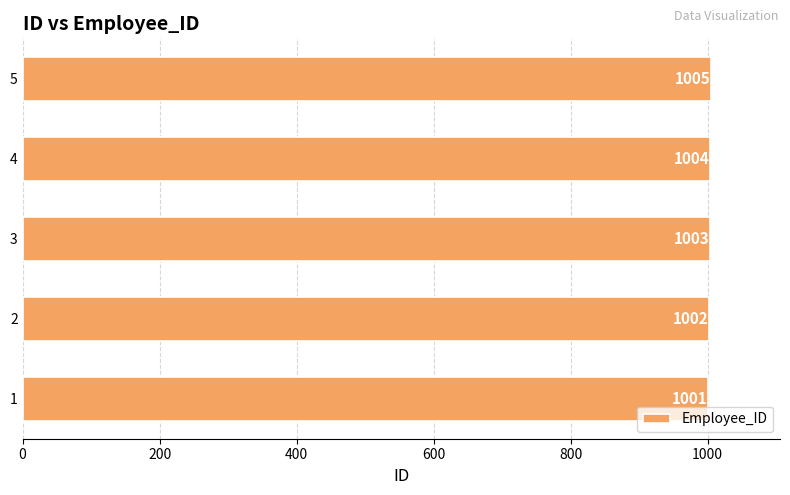

Reading bottom to top, list all the values displayed in this chart.

1=1001	2=1002	3=1003	4=1004	5=1005